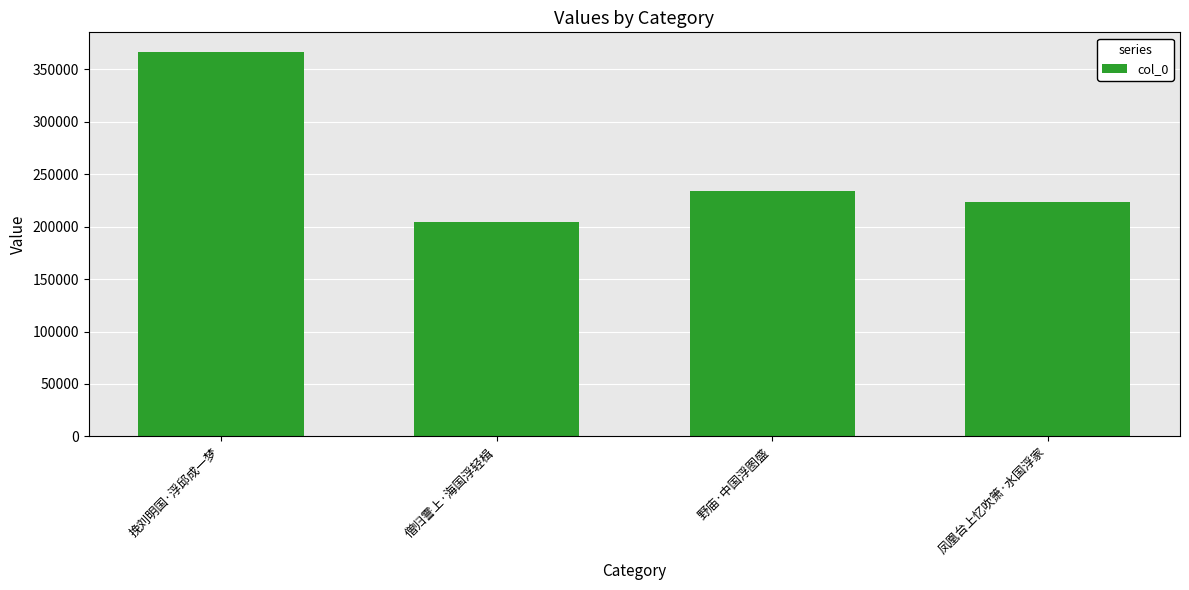

What is the ratio of the value at 野庙·中国浮图盛 to the value at 凤凰台上忆吹箫·水国浮家?

1.0